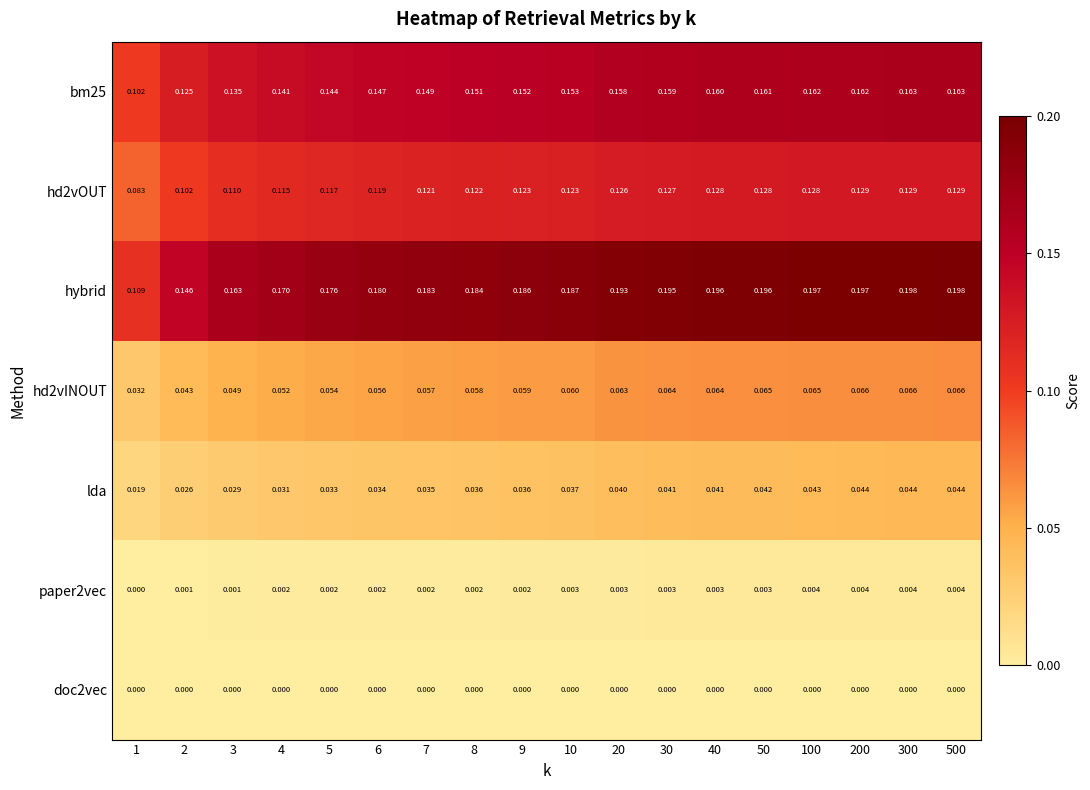

Count the number of data series in this chart.

7